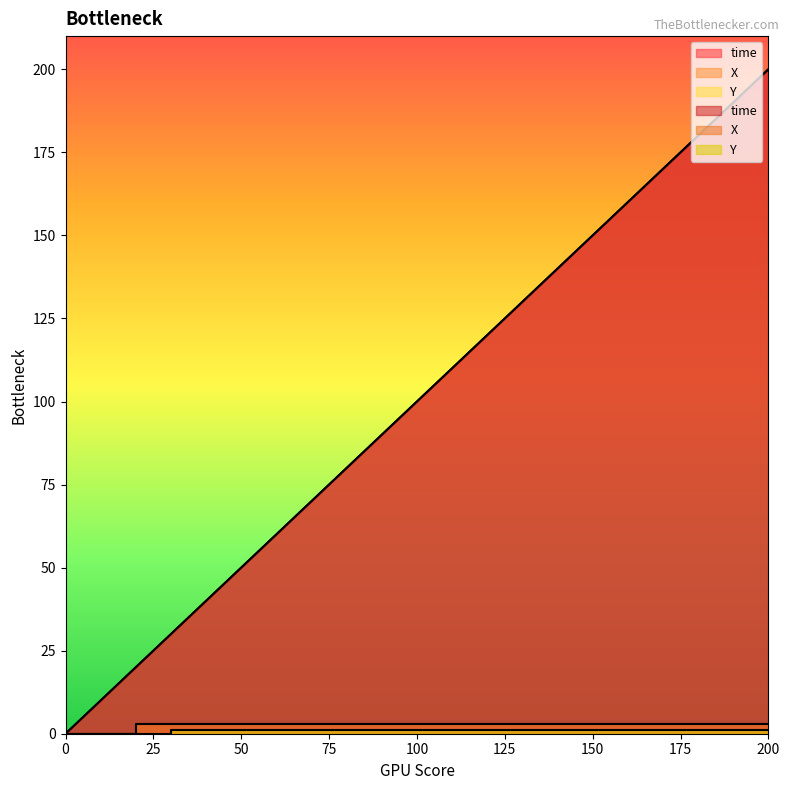

Reading right to left, list all the values displayed in this chart.

time: 200.0	55.0	30.0	30.0	20.0	20.0	10.0	10.0	0.0
X: 3.0	3.0	3.0	3.0	3.0	0.0	0.0	0.0	0.0
Y: 1.0	1.0	1.0	0.0	0.0	0.0	0.0	0.0	0.0